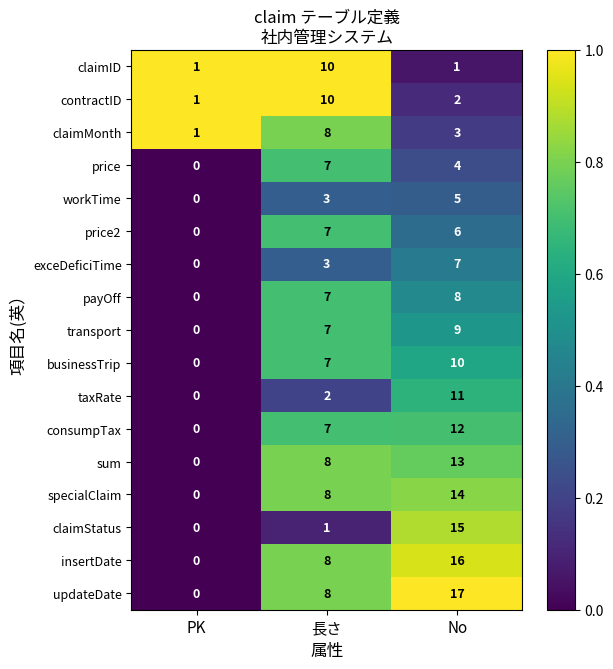

What is the spread (max minus min) of values at No?

16